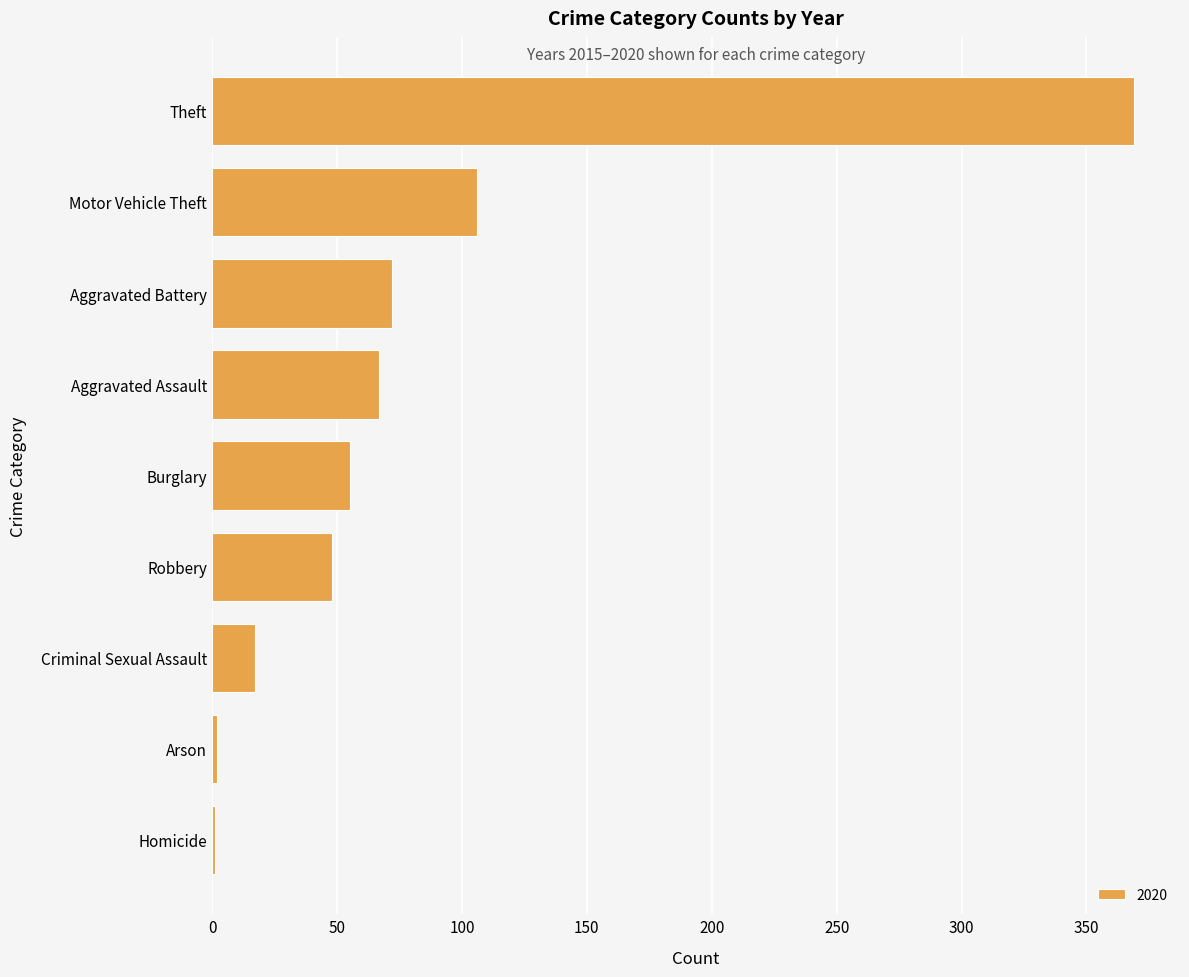

What is the greatest value displayed?

369